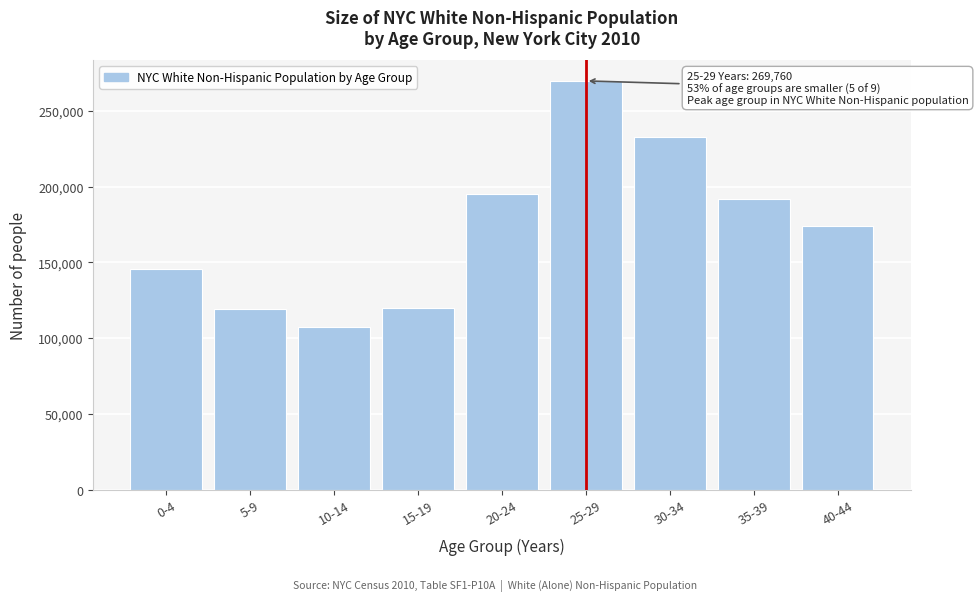

Which label corresponds to the smallest value in the chart?

10-14